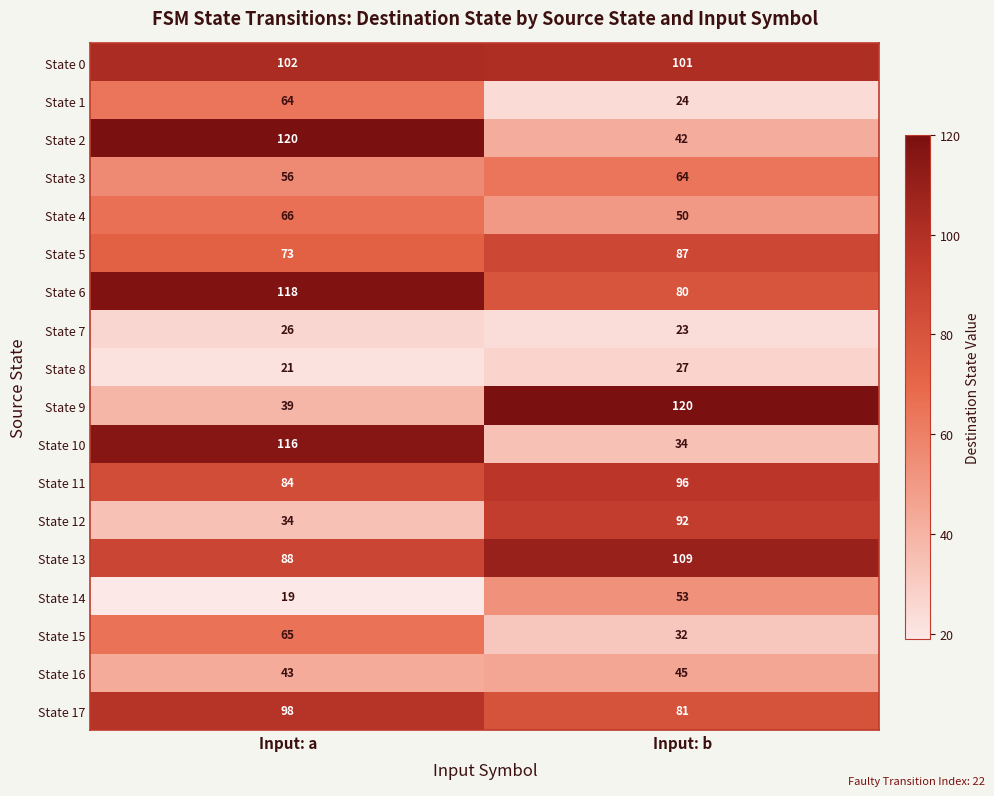

What is the maximum value shown in the chart?

120